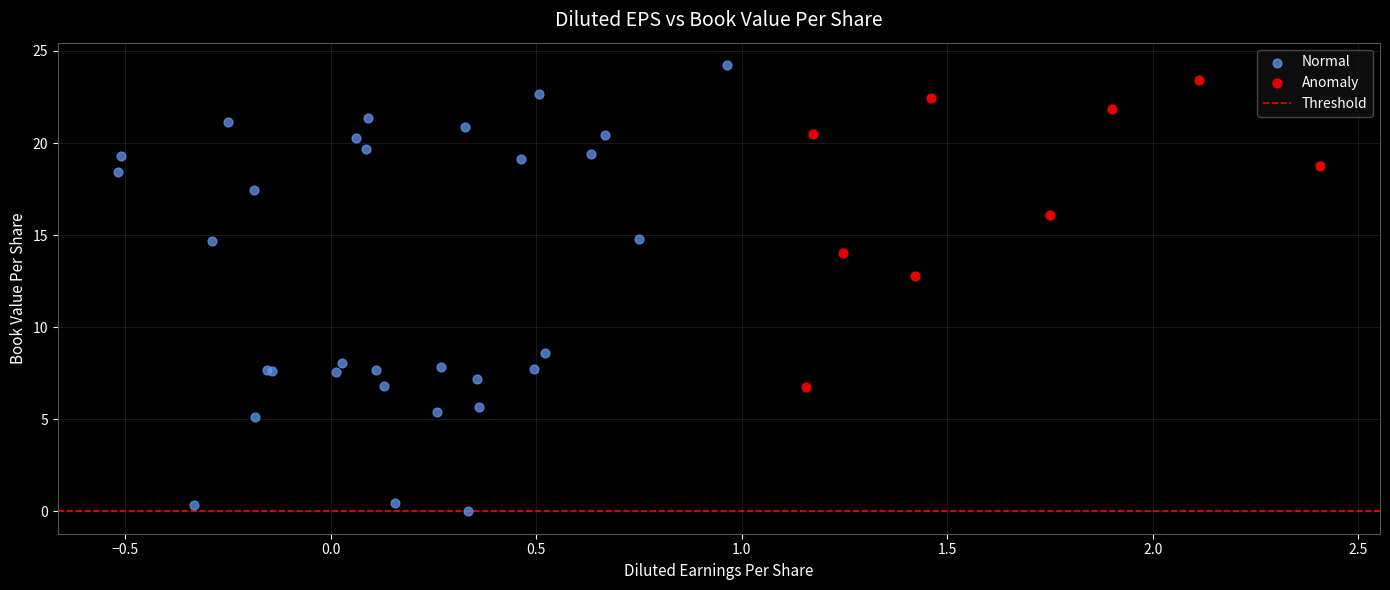

Which series has the widest spread of Y values?

Normal